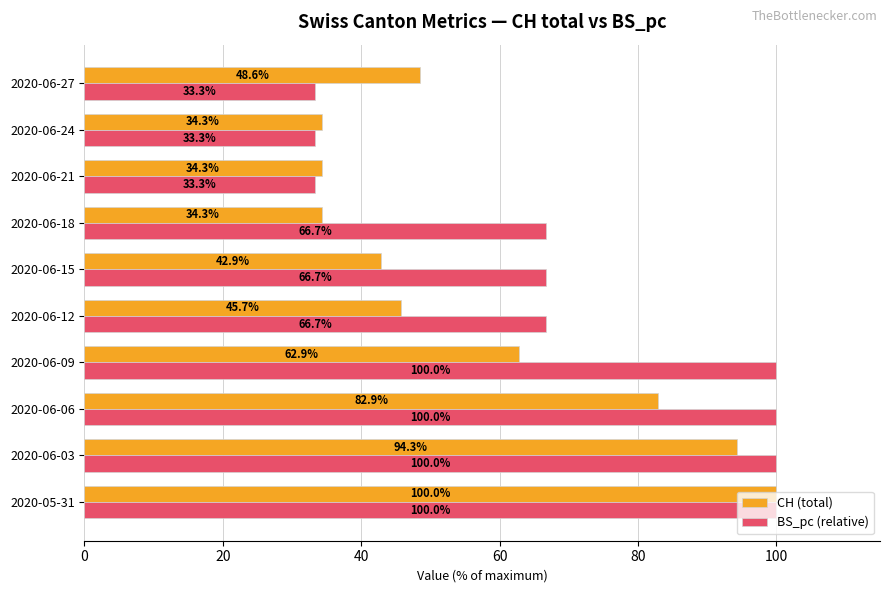

What is the average value of the CH (total) series?

58.0